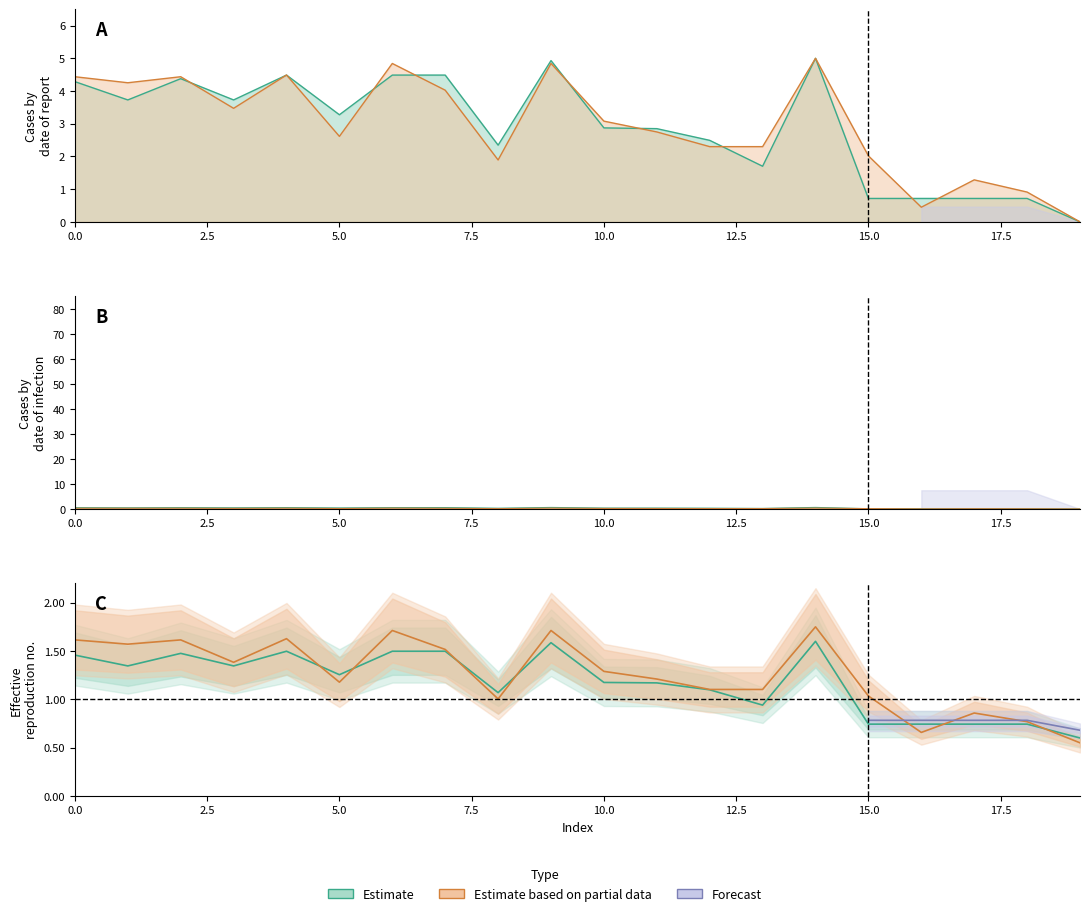

What is the difference between the maximum and minimum values in the y1 series?

5.0